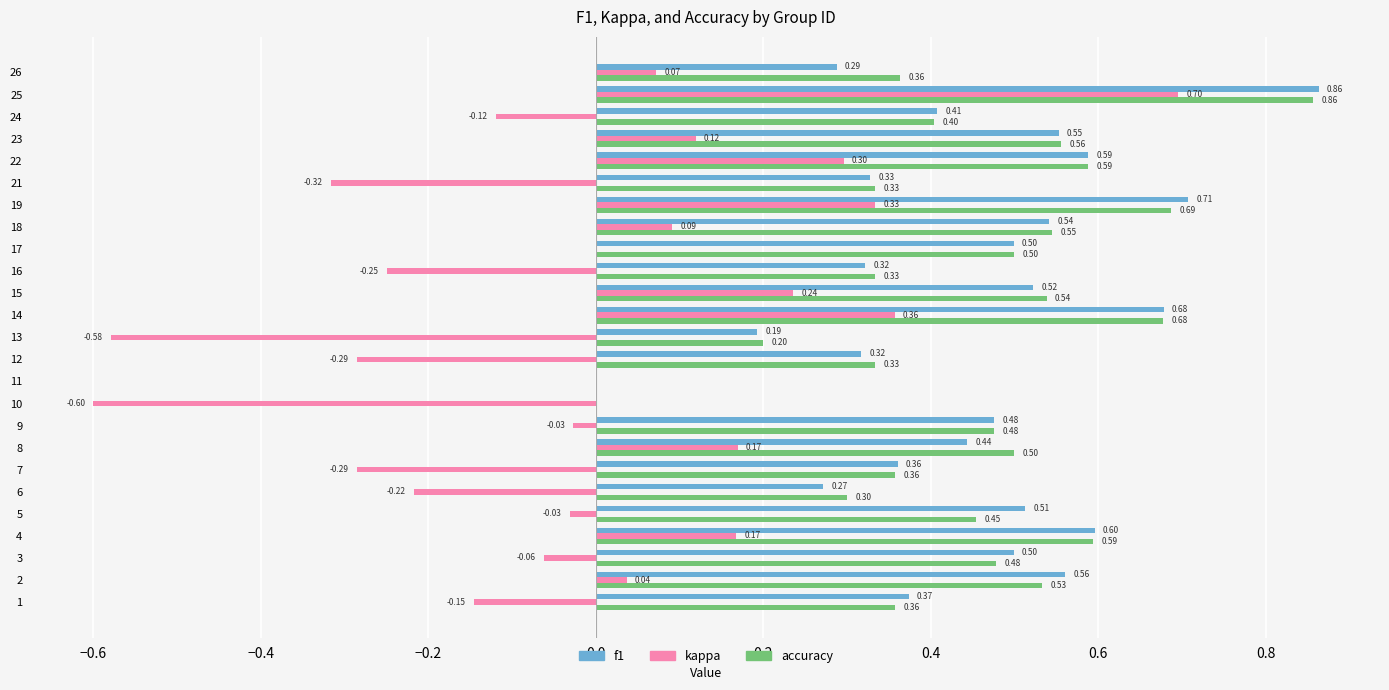

What are all the series names shown in the legend?

f1, kappa, accuracy